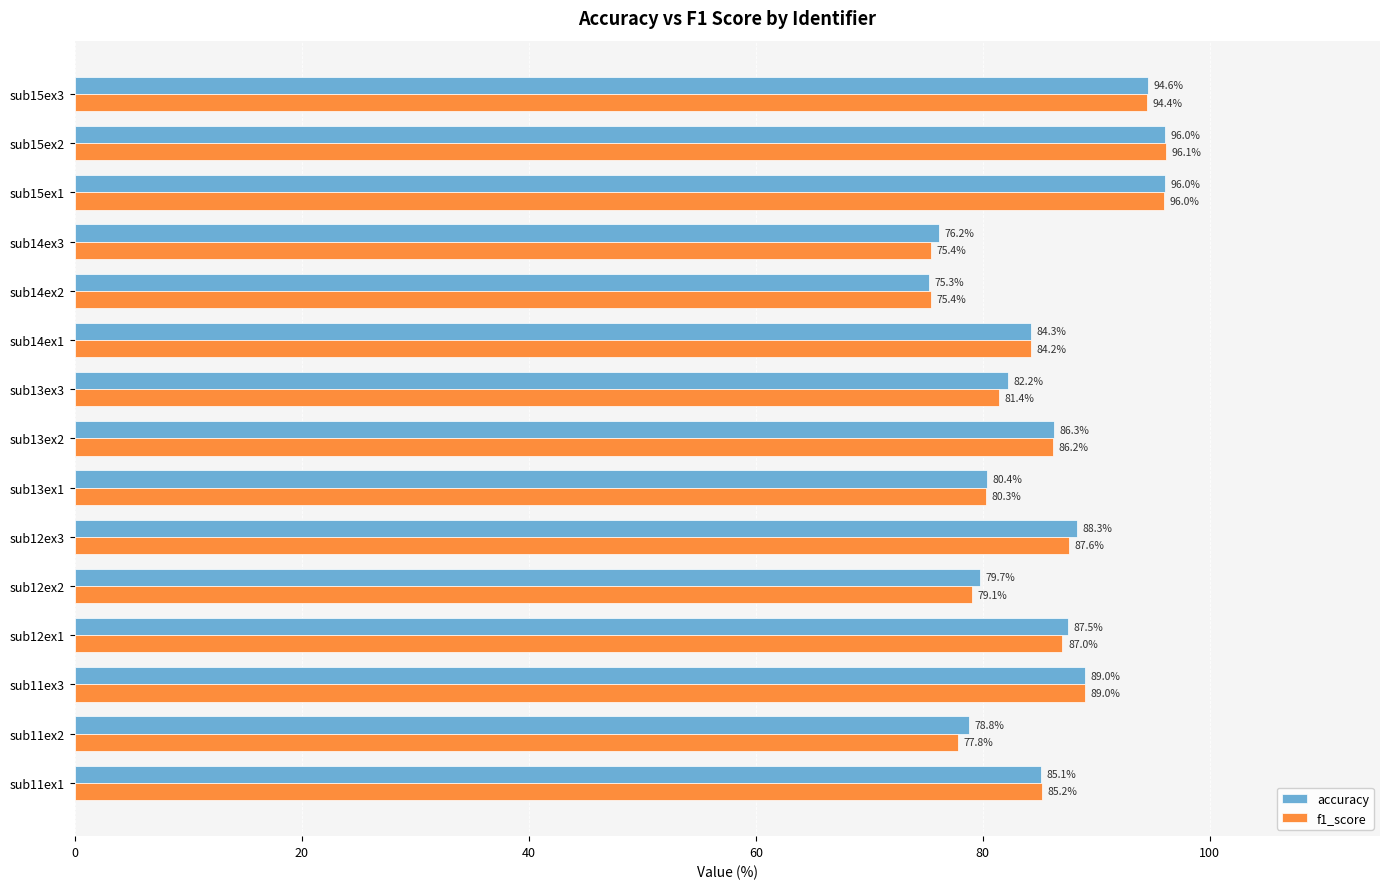

What is the lowest value of the f1_score series?

75.4